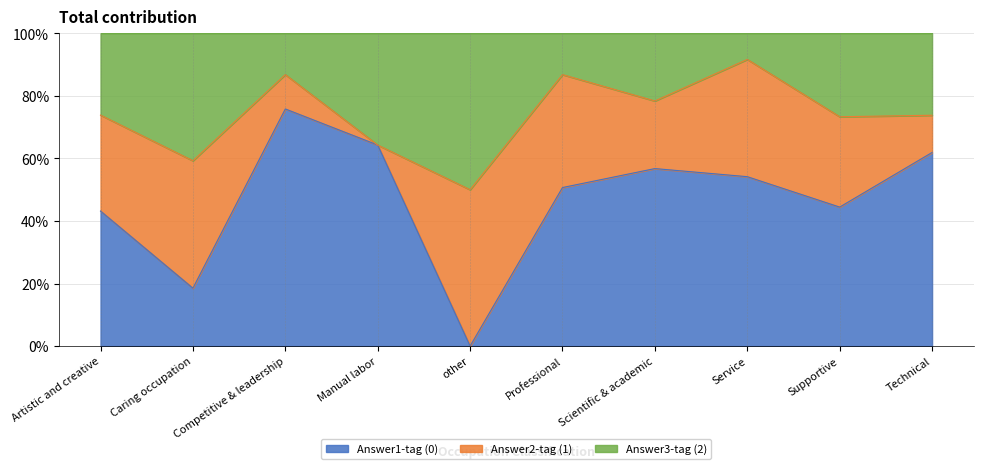

At which label is Tag 0 closest to 36?

Artistic and creative